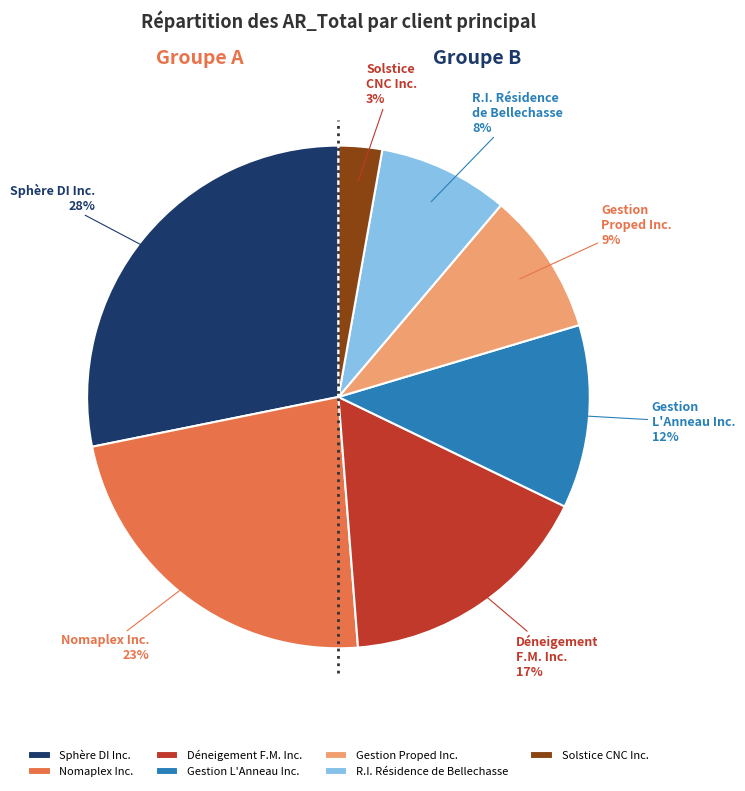

To the nearest percent, what is the difference between the Nomaplex Inc. and Déneigement F.M. Inc. slice percentages?

6%